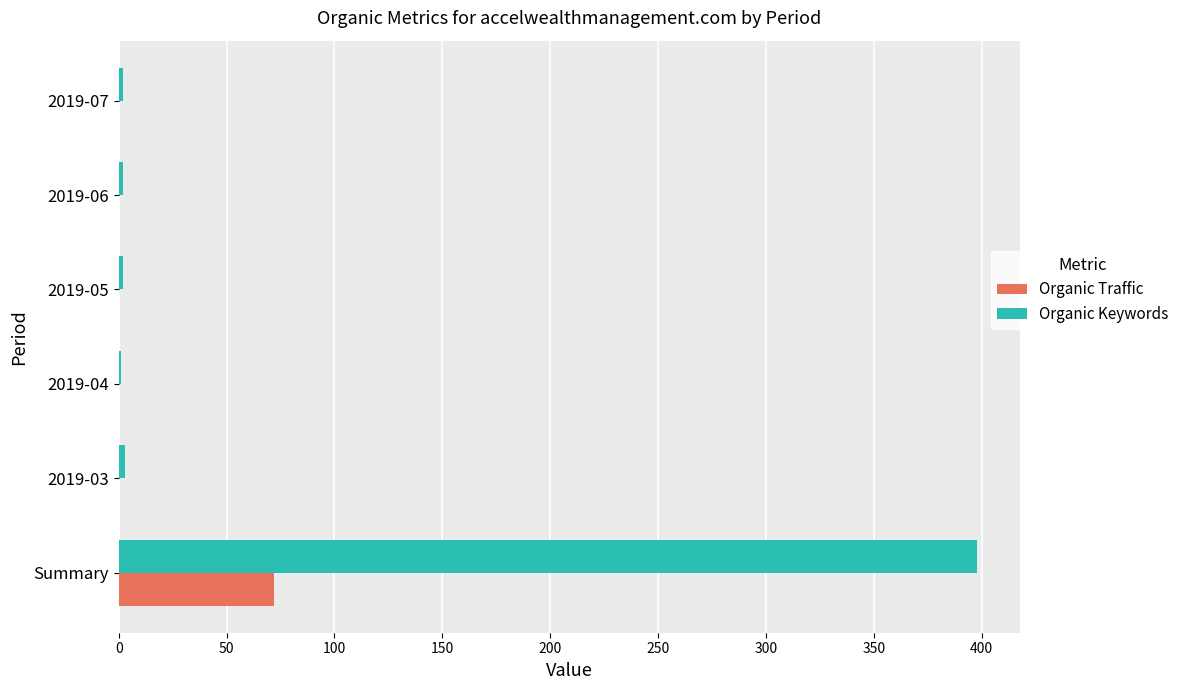

The value of Organic Traffic at 2019-05 is 0. True or false?

True